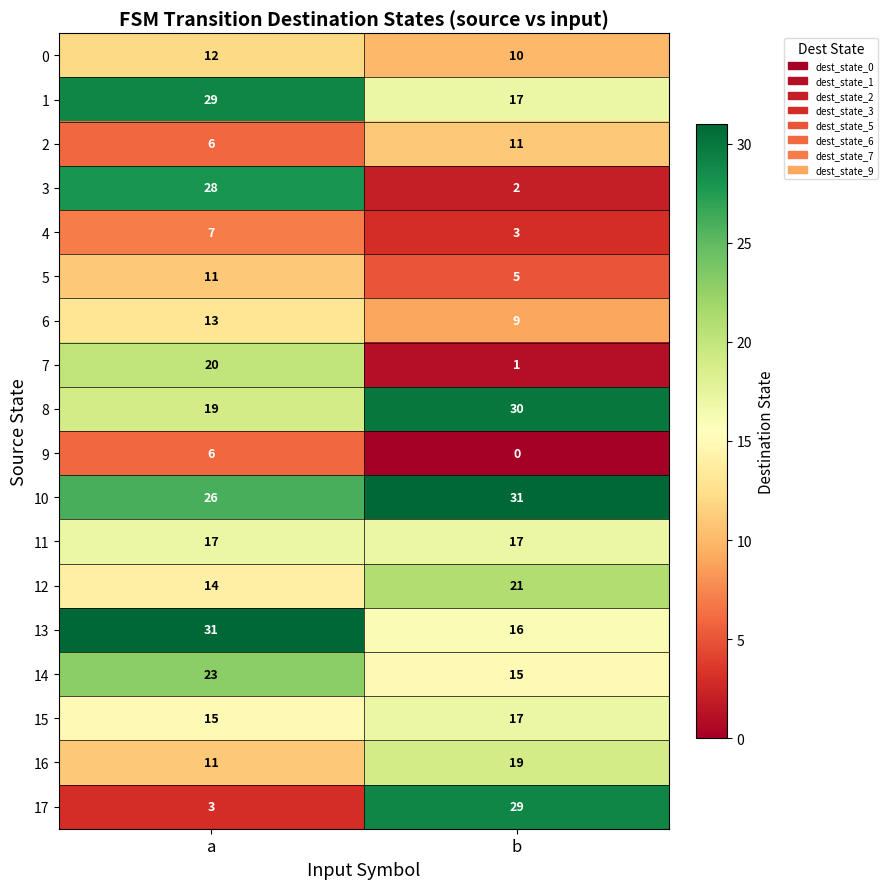

Rank the categories by 16 value from highest to lowest.

b, a